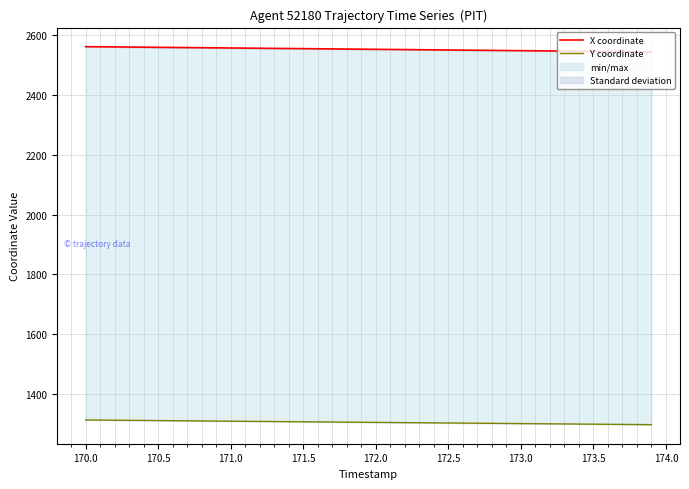

How many lines are shown in the chart?

2